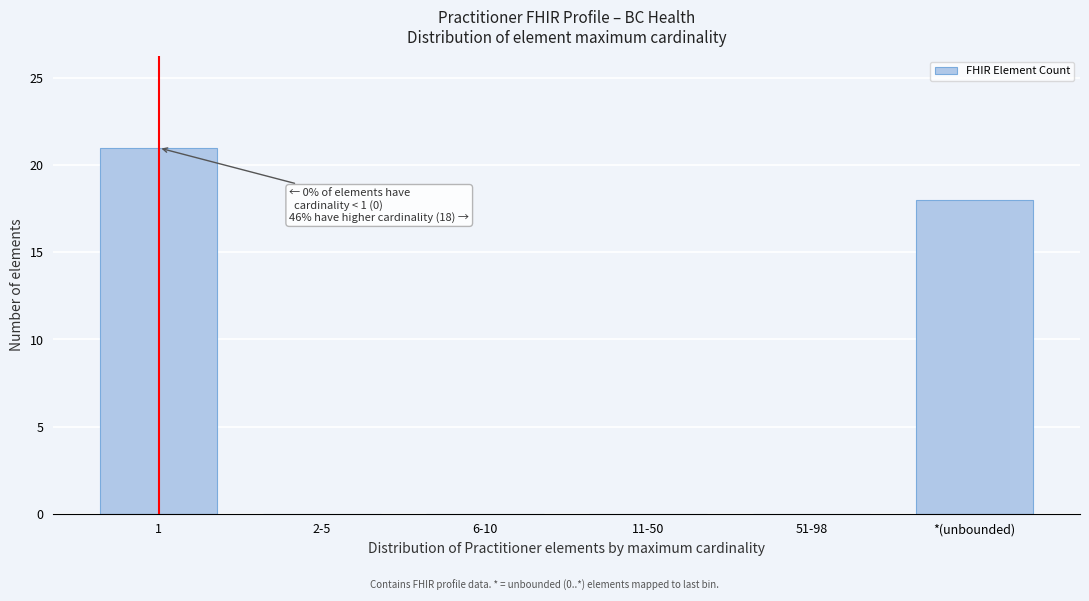

Reading right to left, extract all data points from this chart.

*(unbounded)=18	51-98=0	11-50=0	6-10=0	2-5=0	1=21